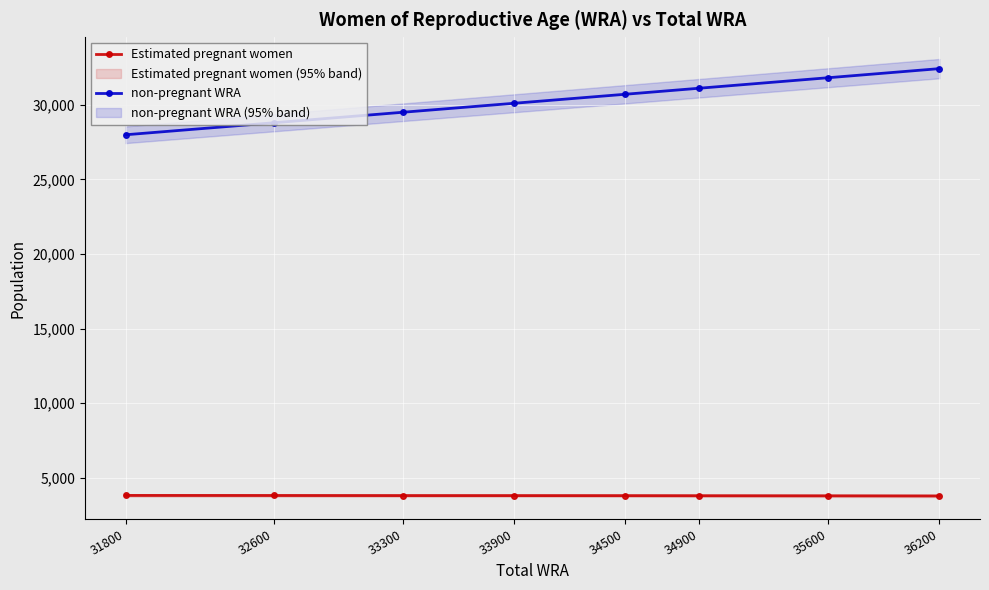

Is the value of Estimated pregnant women at 33300 greater than the value of non-pregnant WRA at 34500?

No